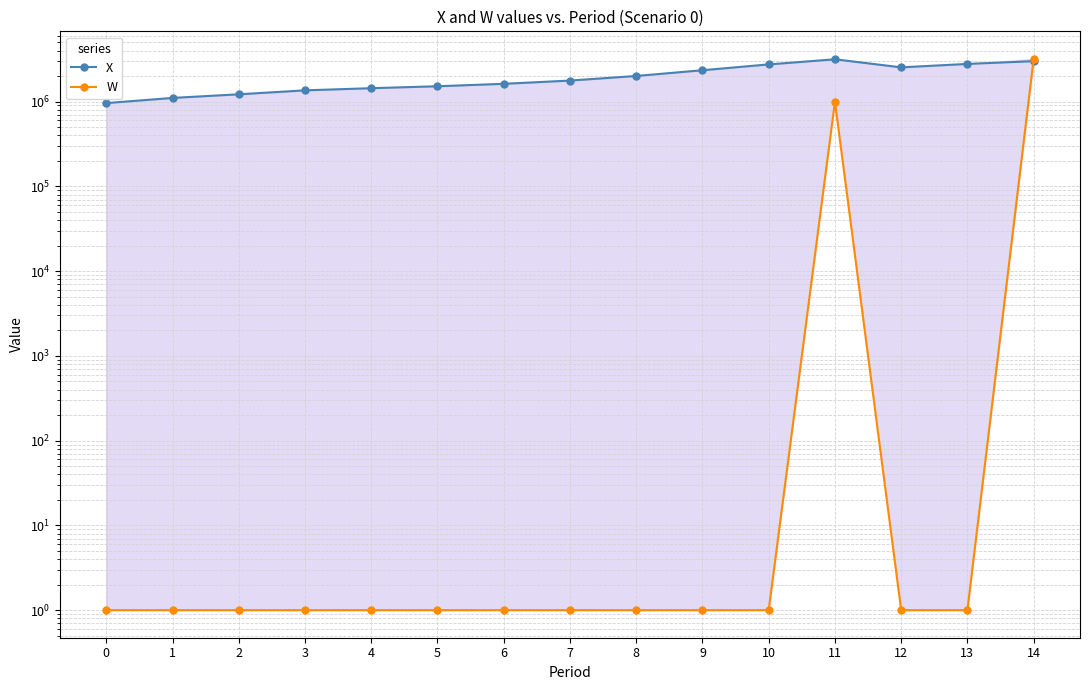

True or false: W has a value of 1000000.0 at 11.

True